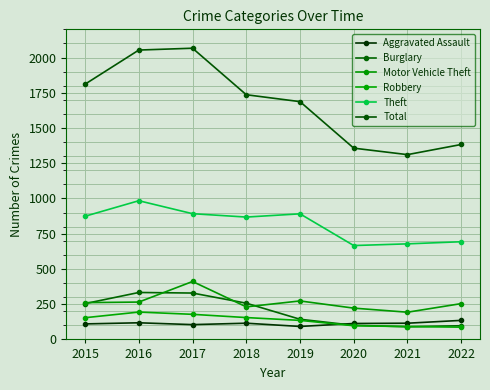

How many values in the Total series are below 1736?

4